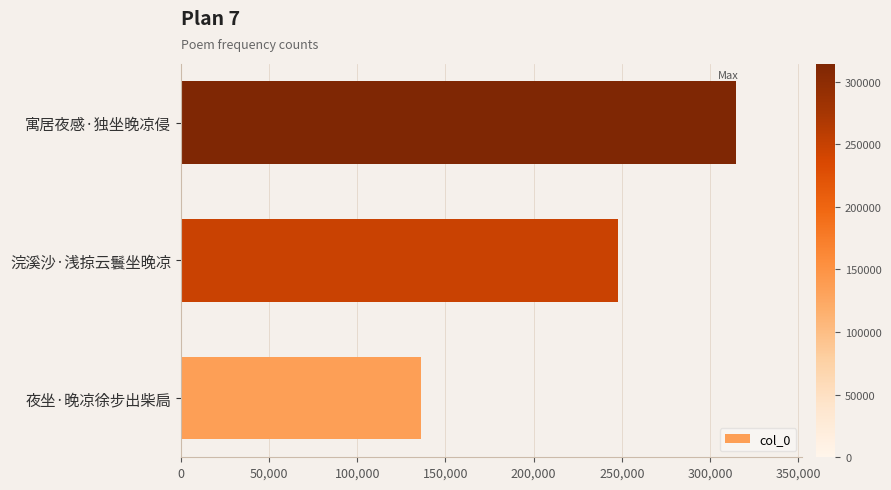

Rank the categories by value from highest to lowest.

寓居夜感·独坐晚凉侵, 浣溪沙·浅掠云鬟坐晚凉, 夜坐·晚凉徐步出柴扃